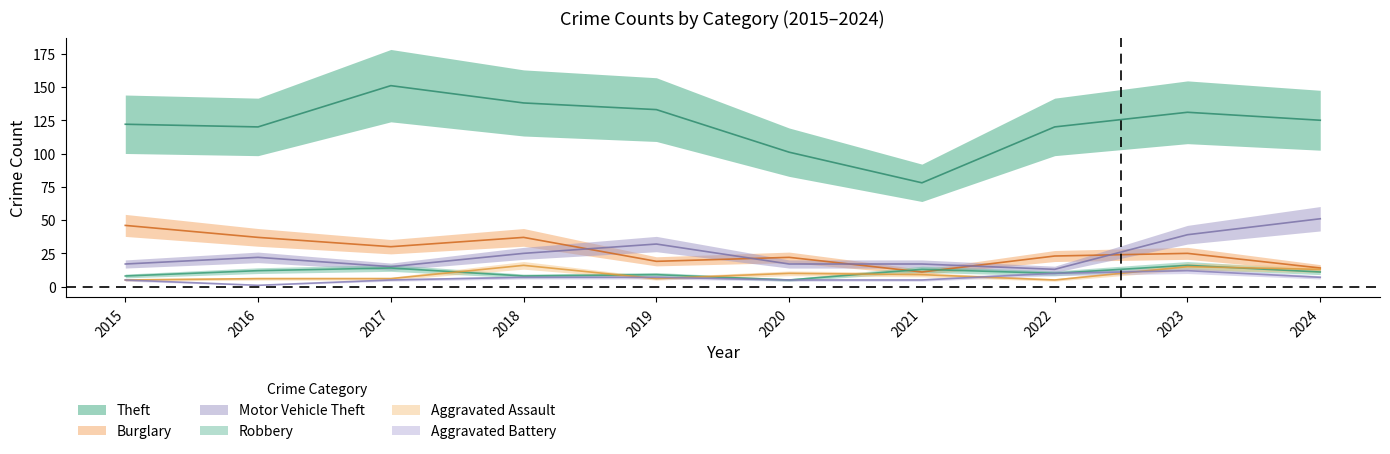

Rank the series by their maximum value, from highest to lowest.

Theft, Motor Vehicle Theft, Burglary, Robbery, Aggravated Assault, Aggravated Battery